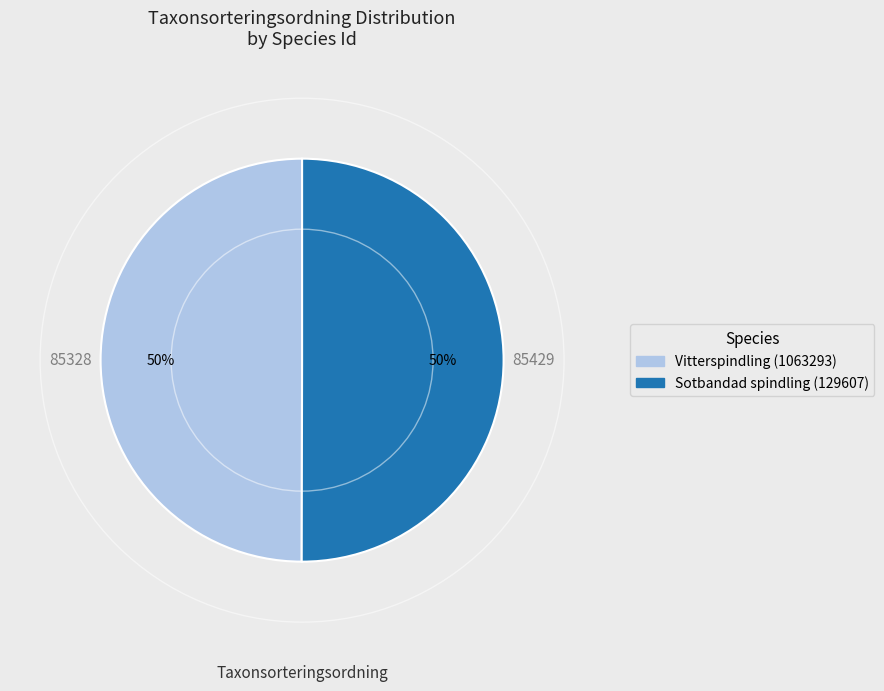

How many slices are in this pie chart?

2